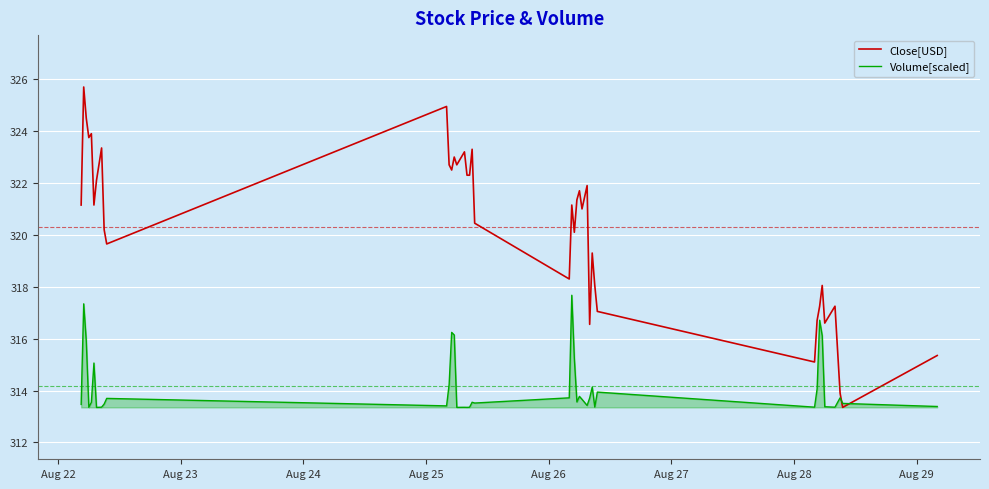

Which series has the largest range (max minus min)?

Close[USD]